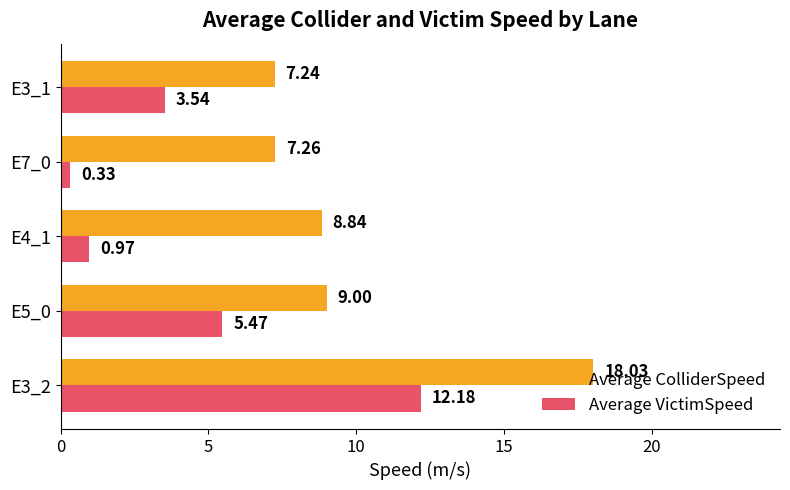

How many values in the Average VictimSpeed series are below 3?

2